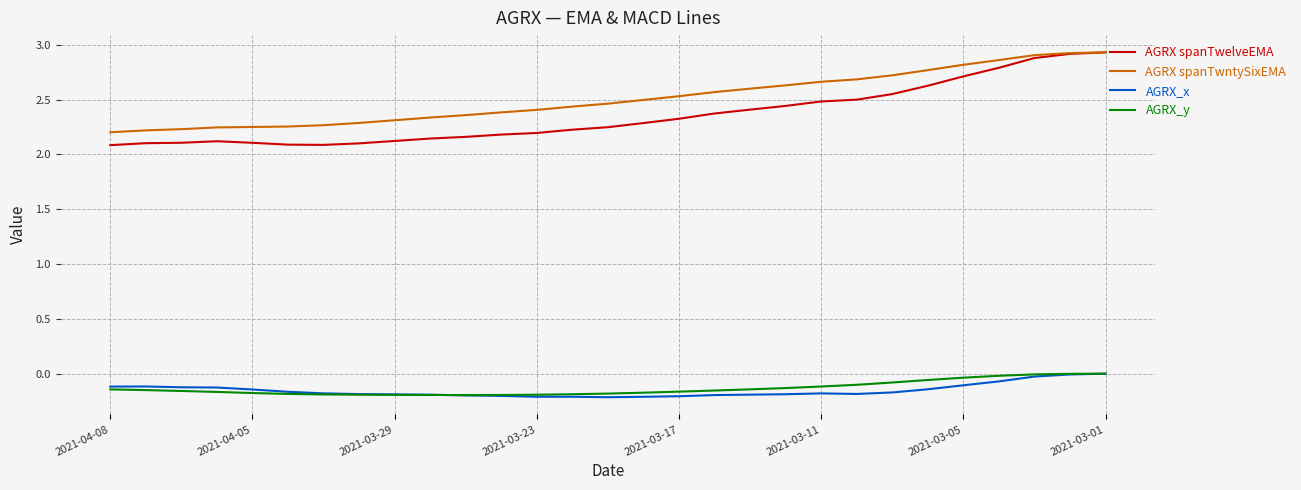

Which series has the widest spread of values?

AGRX spanTwelveEMA